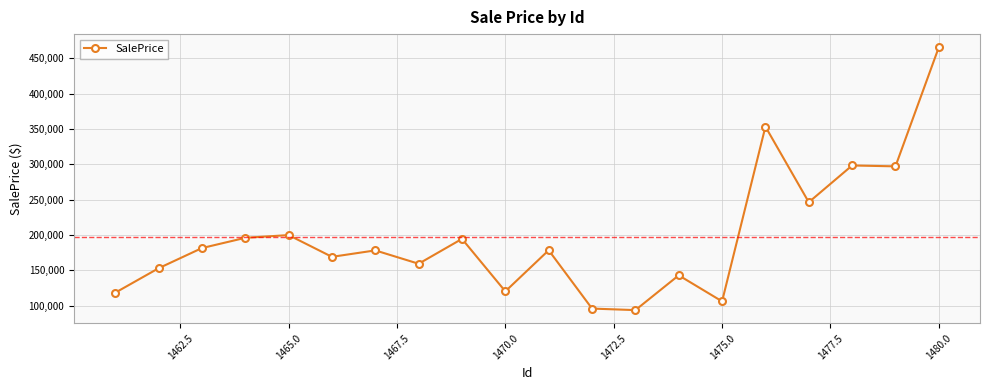

What is the value of the 17th point from the left?

246435.8